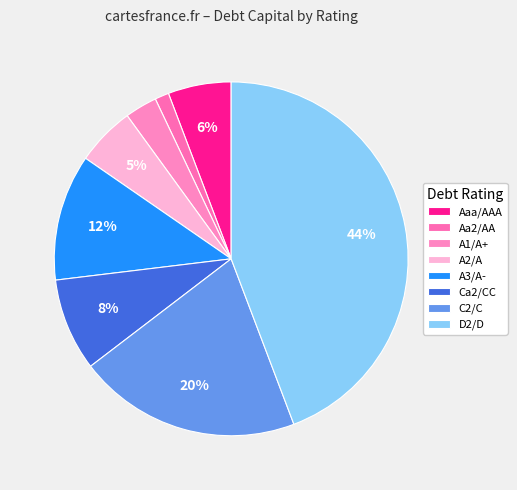

Count the number of slices in the pie.

8